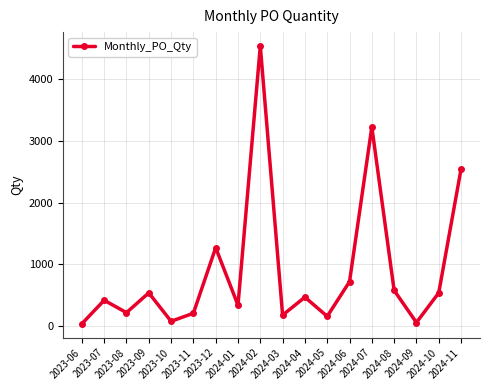

What is the average value?

896